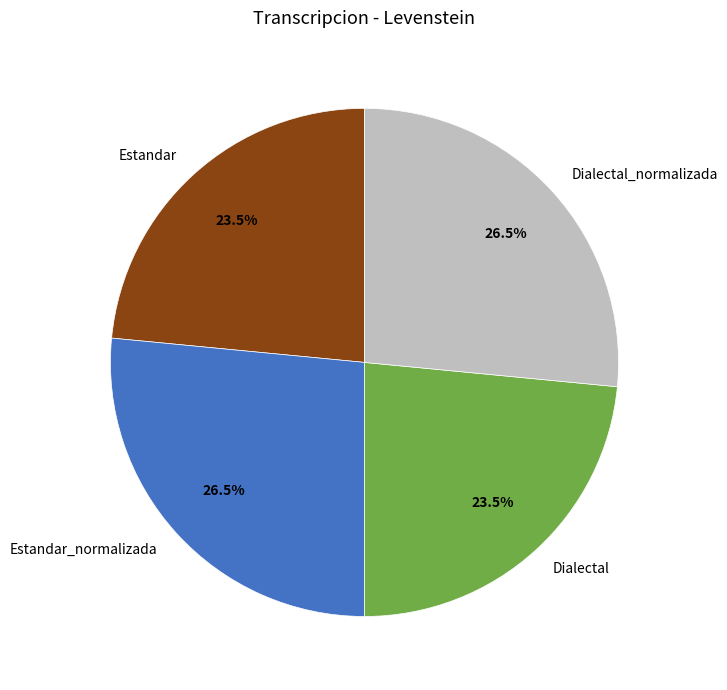

What percentage do Dialectal and Dialectal_normalizada together represent?

50.0%